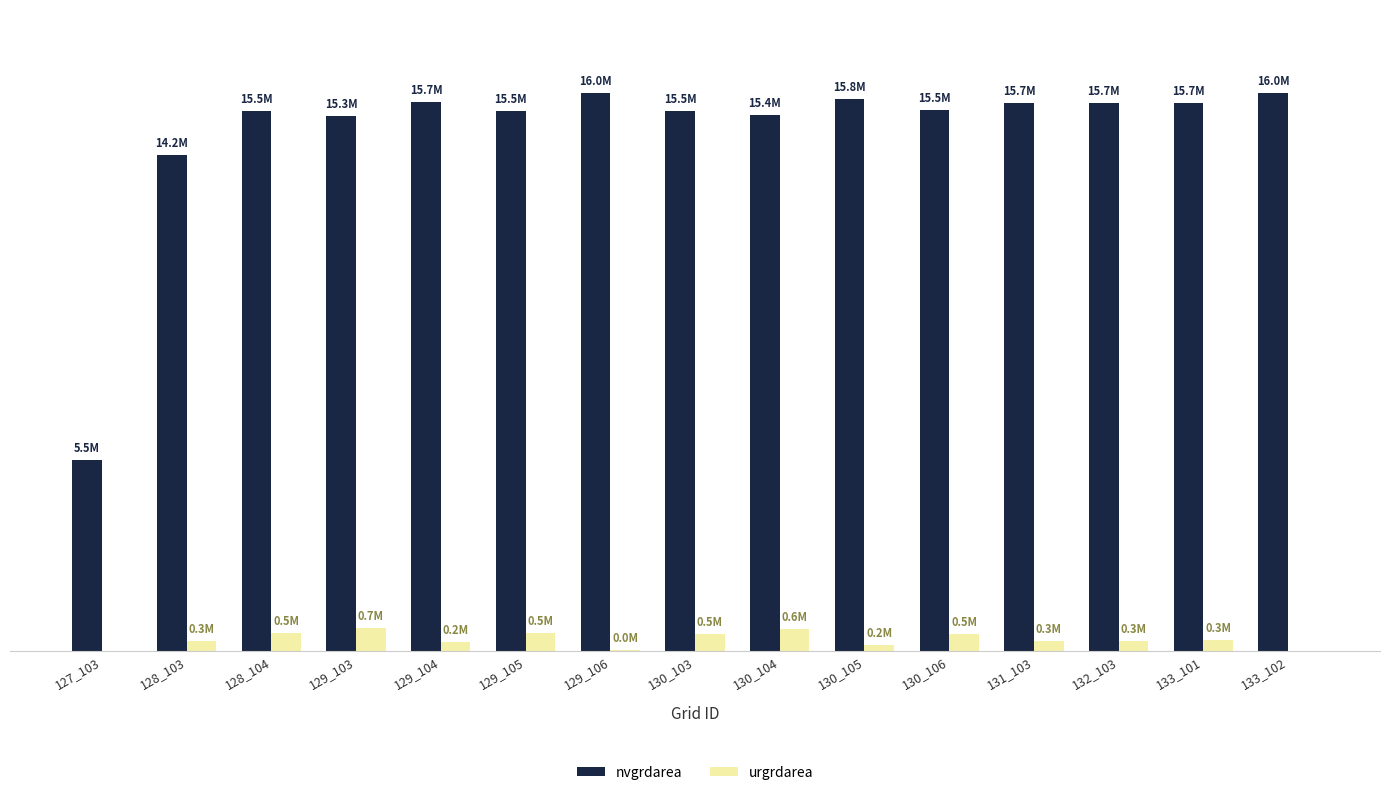

What is the total value across all series at 131_103?

15991200